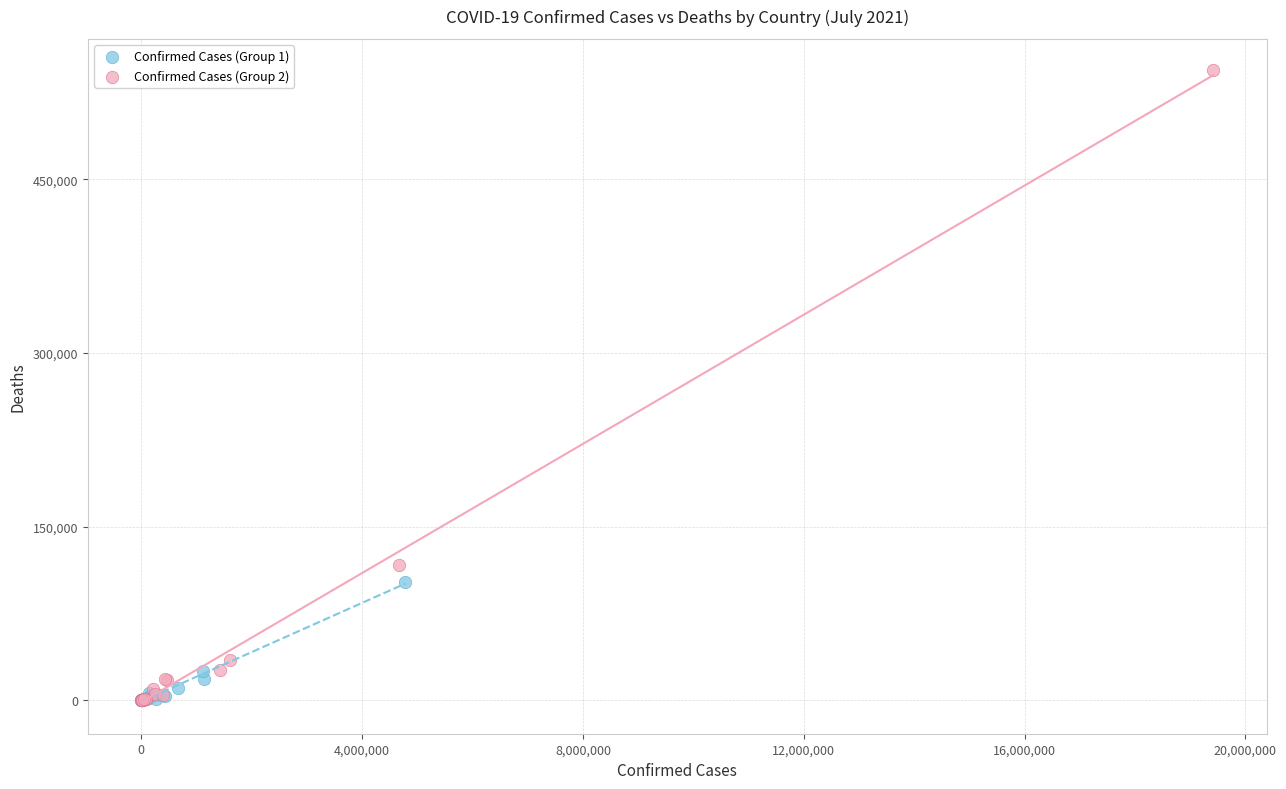

What are all the series names shown in the legend?

Confirmed Cases (Group 1), Confirmed Cases (Group 2)